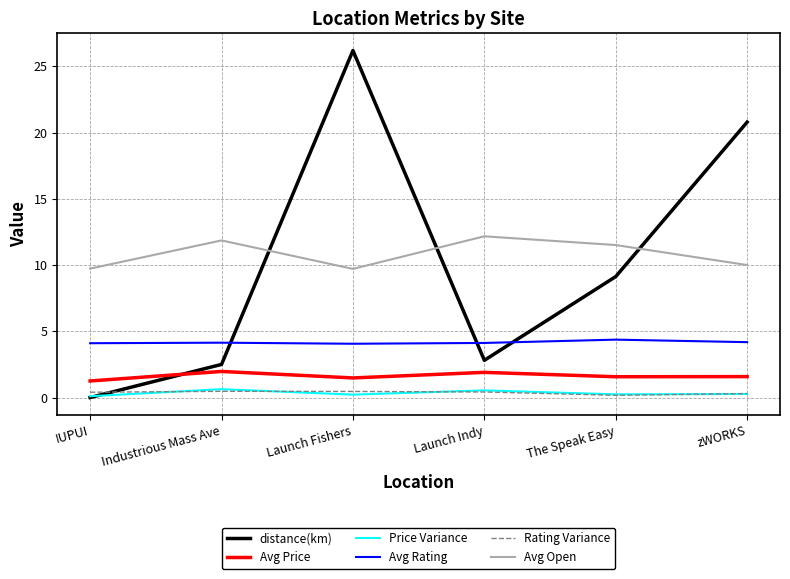

What is the minimum value for Avg Open?

9.7